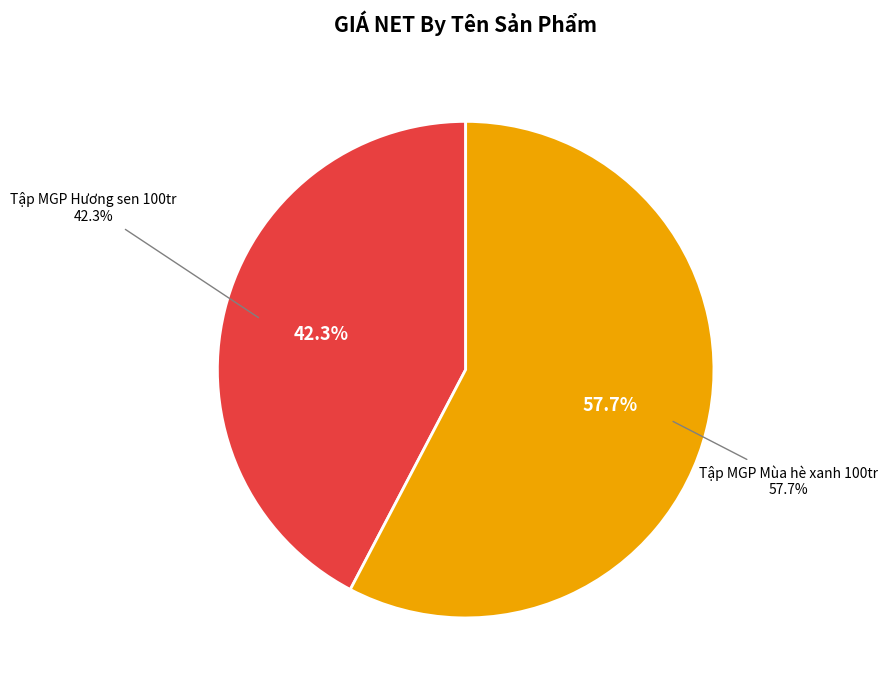

Is it true that Tập MGP Hương sen 100tr is 42% of the pie?

True